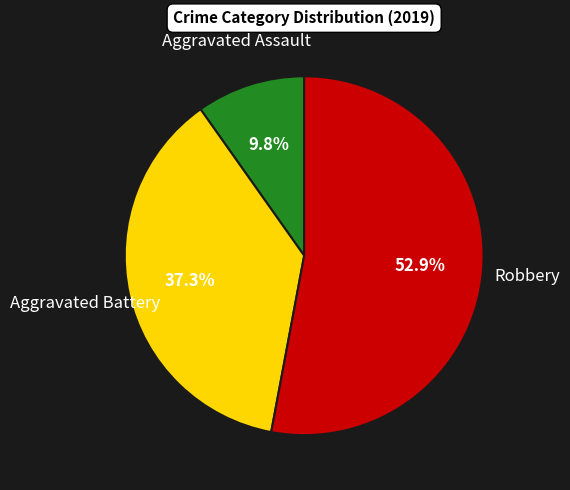

Which slice is the largest?

Robbery